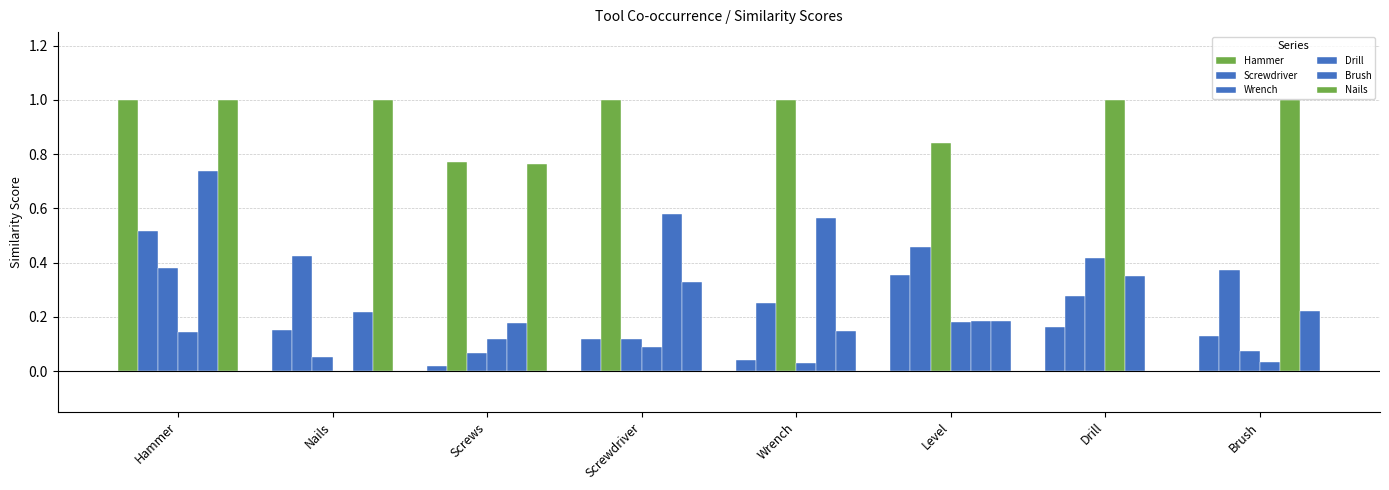

Count the number of data series in this chart.

6